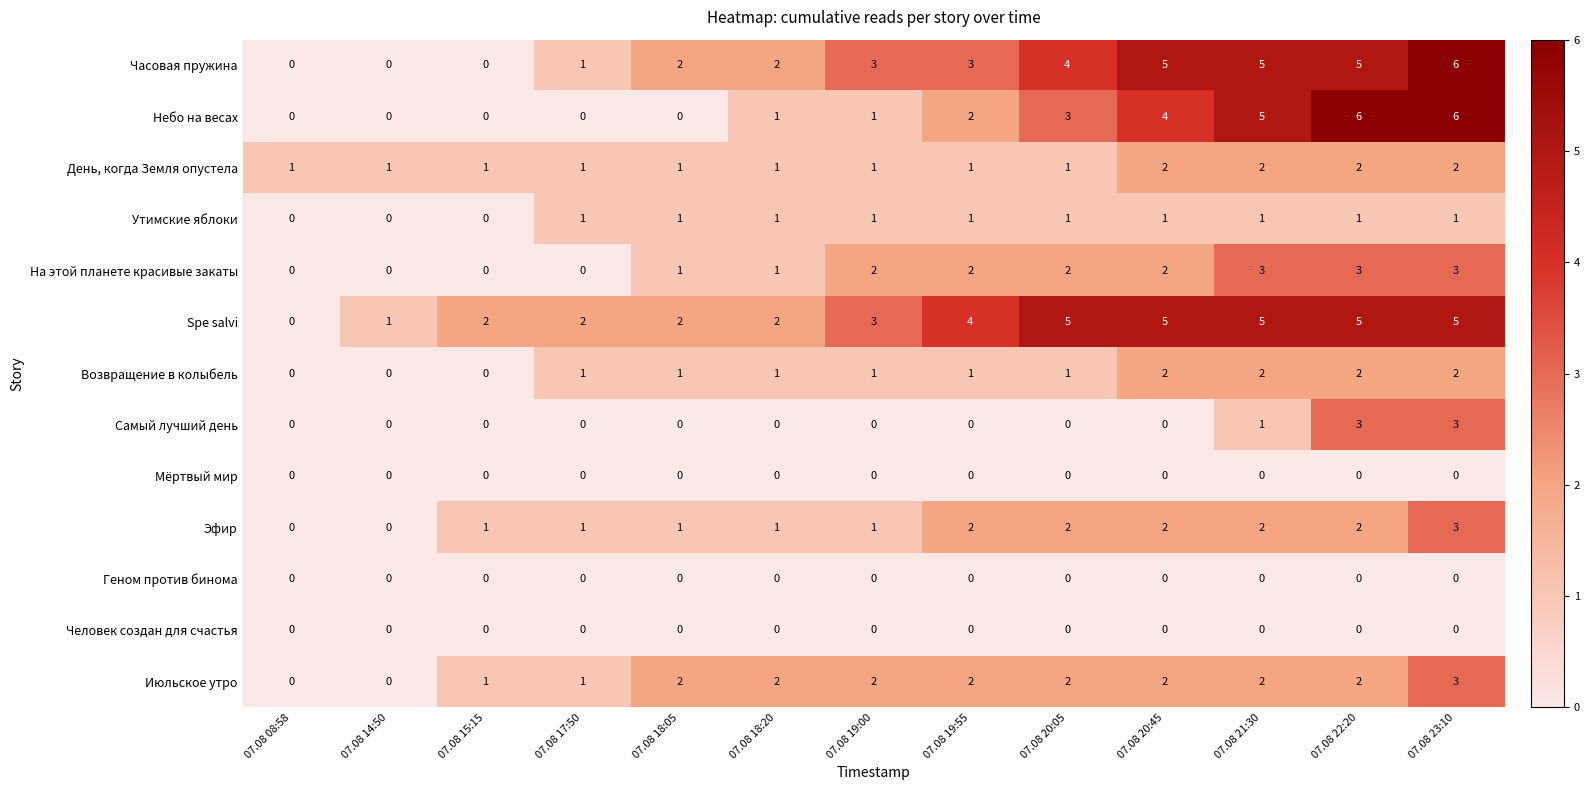

Read the Июльское утро value at 07.08 23:10.

3